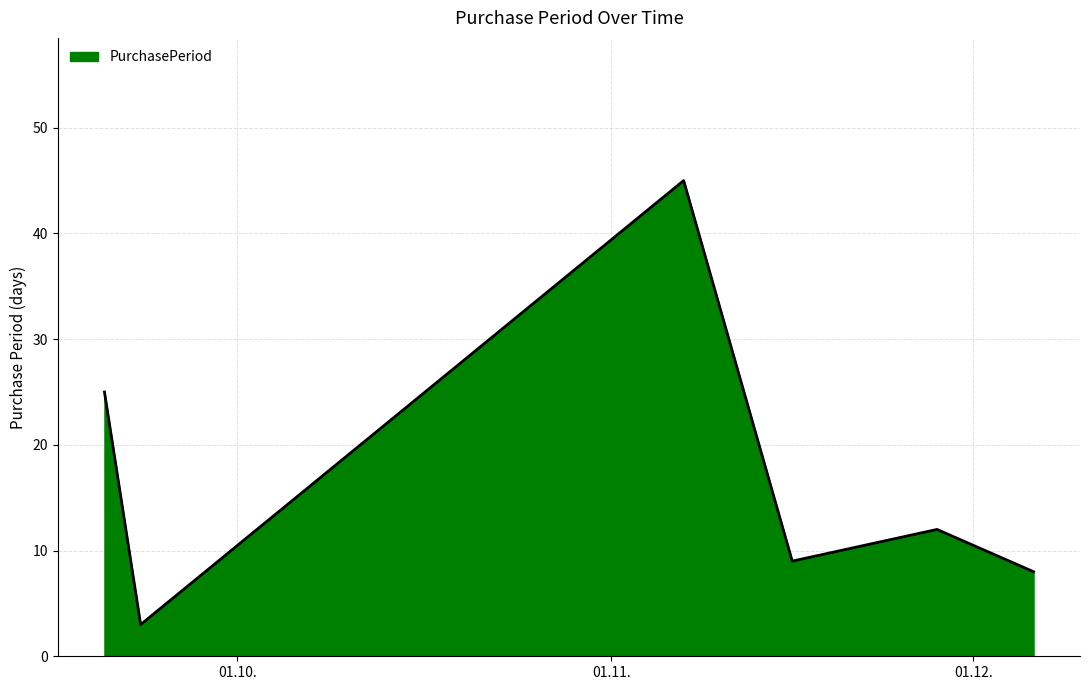

What is the difference between the maximum and second lowest values?

37